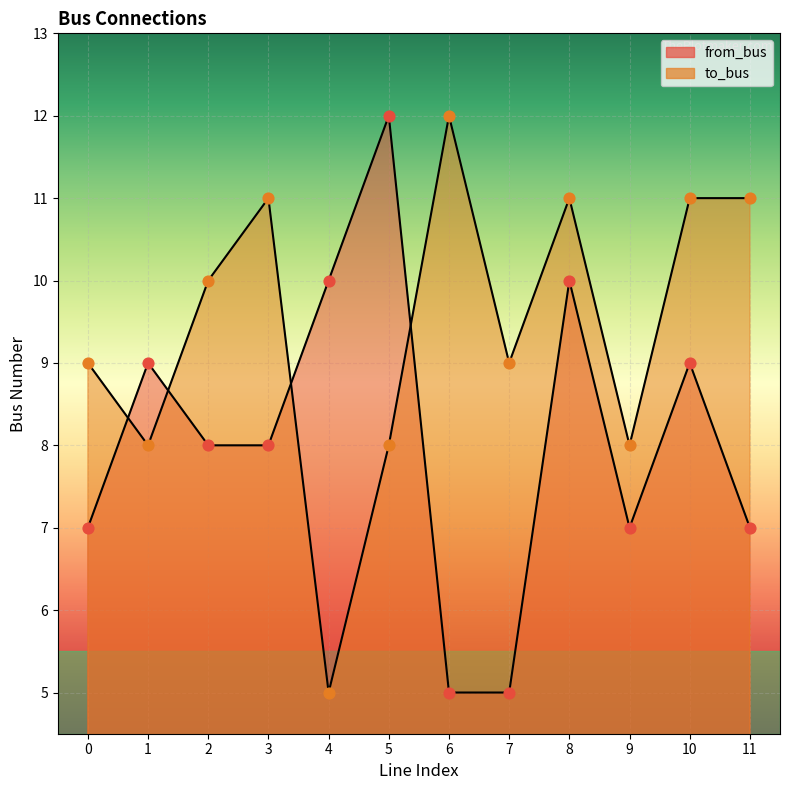

Which series contains the highest Y value?

from_bus